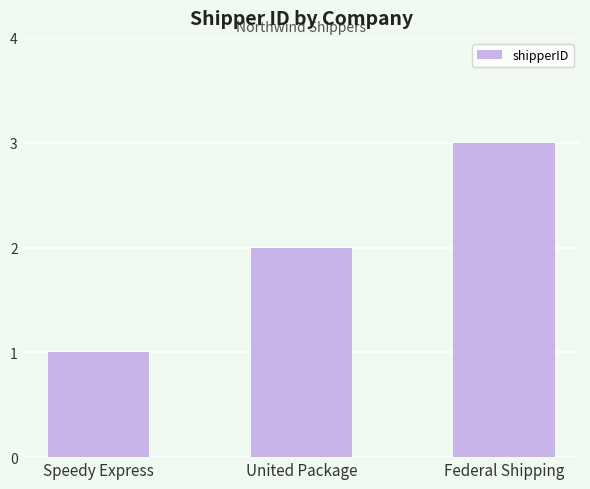

Where is the data nearest to the value 2?

United Package